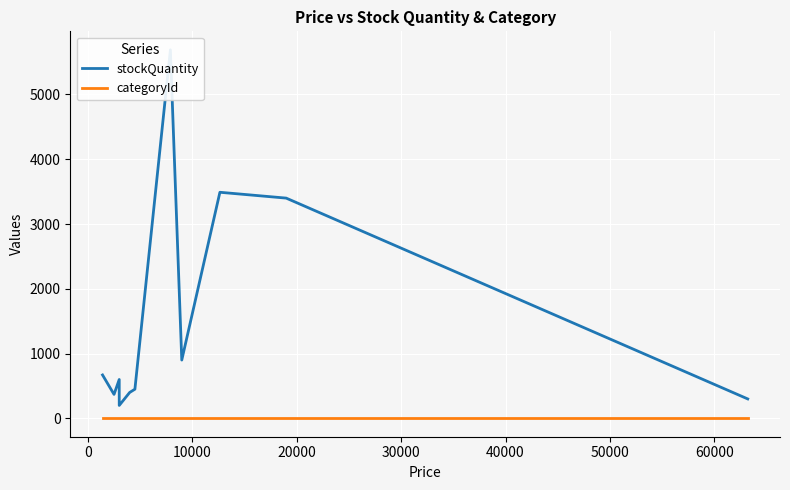

What is the sum of the stockQuantity values at 40000 and 0?

820